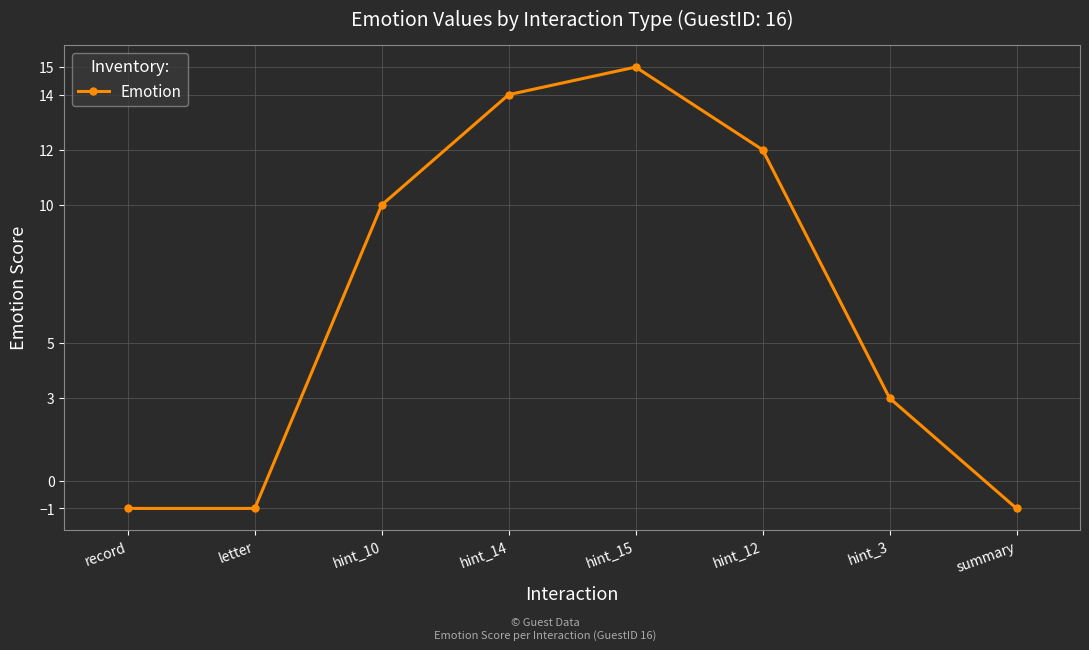

Where is the data nearest to the value 7?

hint_10